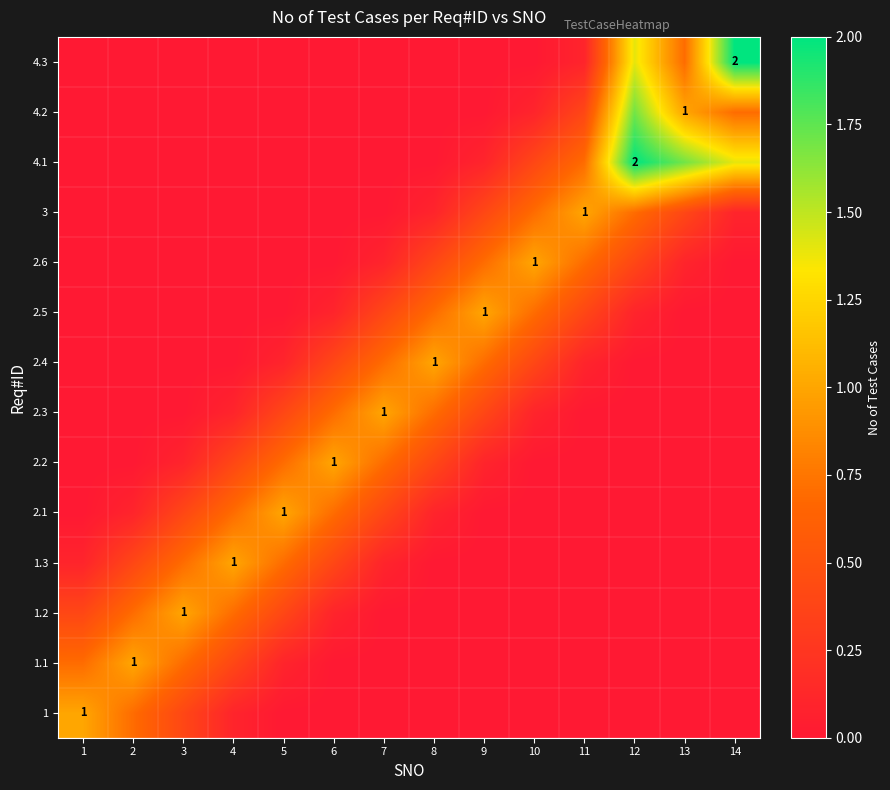

The 4.3 series shows 0.0 at 8. True or false?

True